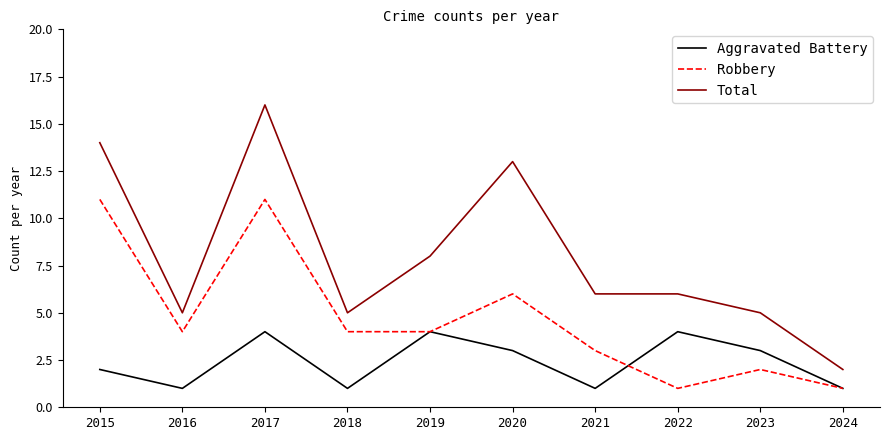

What is the difference between the highest and lowest values at 2022?

5